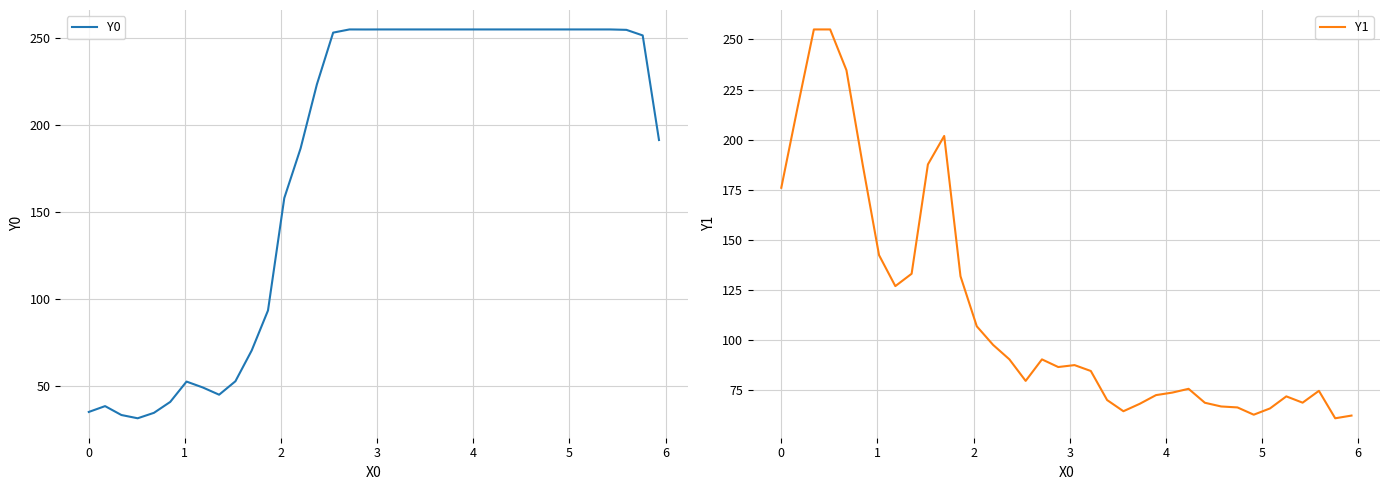

What is the maximum value shown in the chart?

255.0